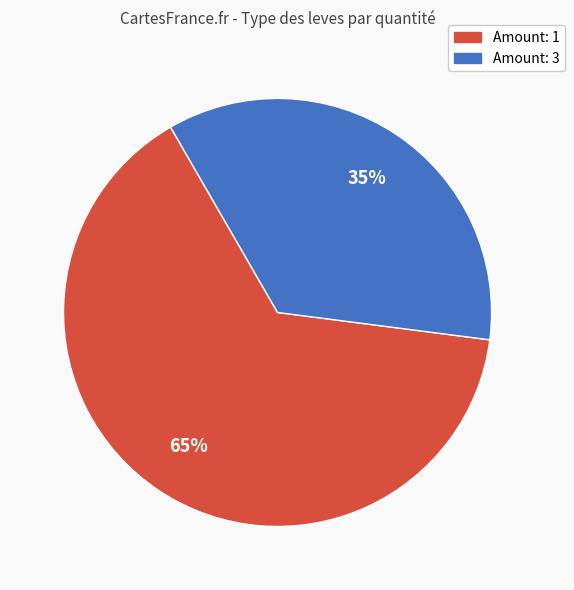

Does any single category account for the majority?

Yes